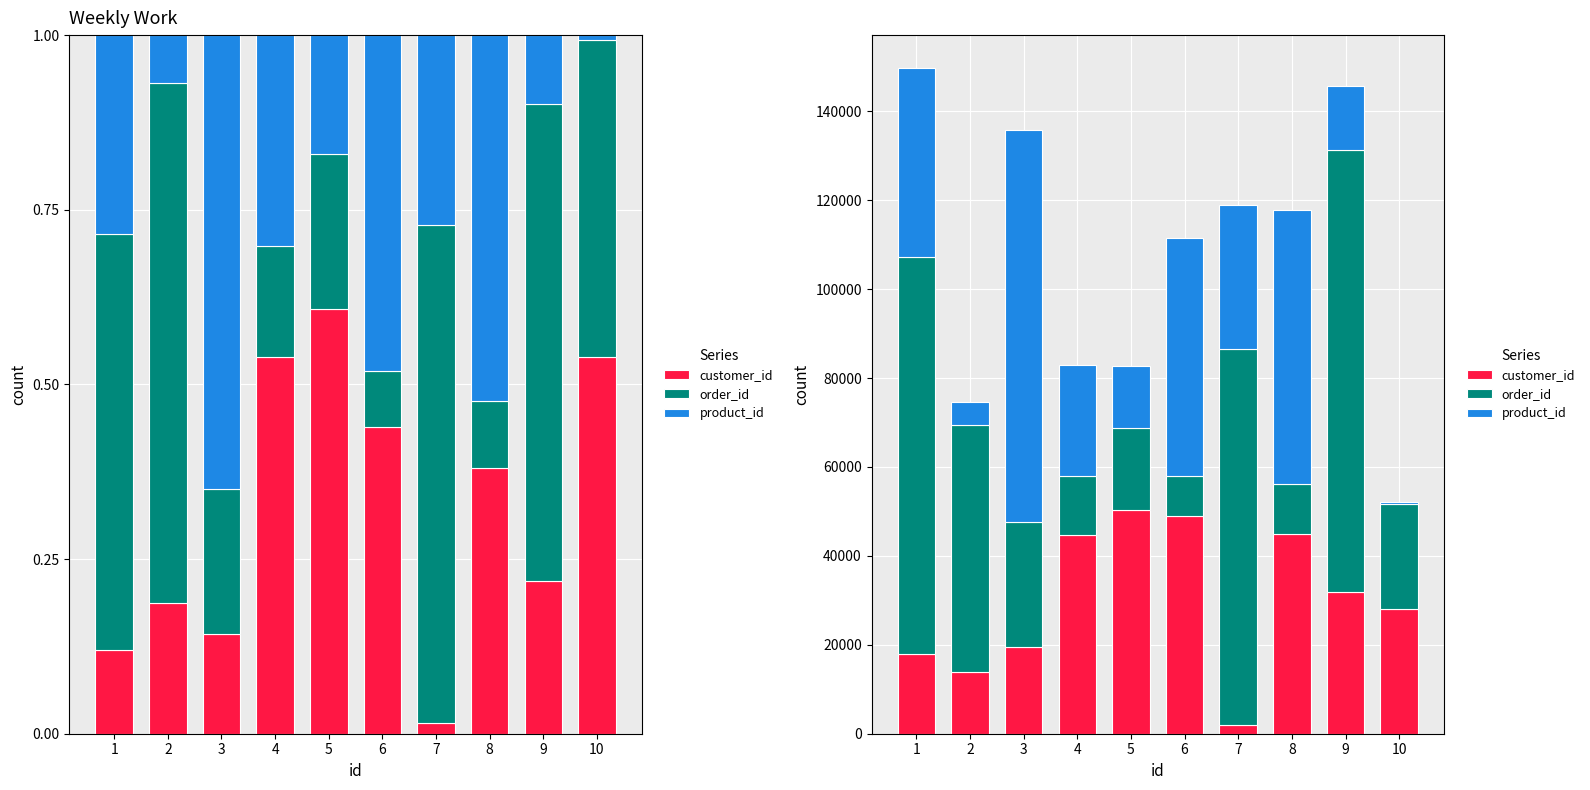

At how many categories does at least one series exceed 34098?

9